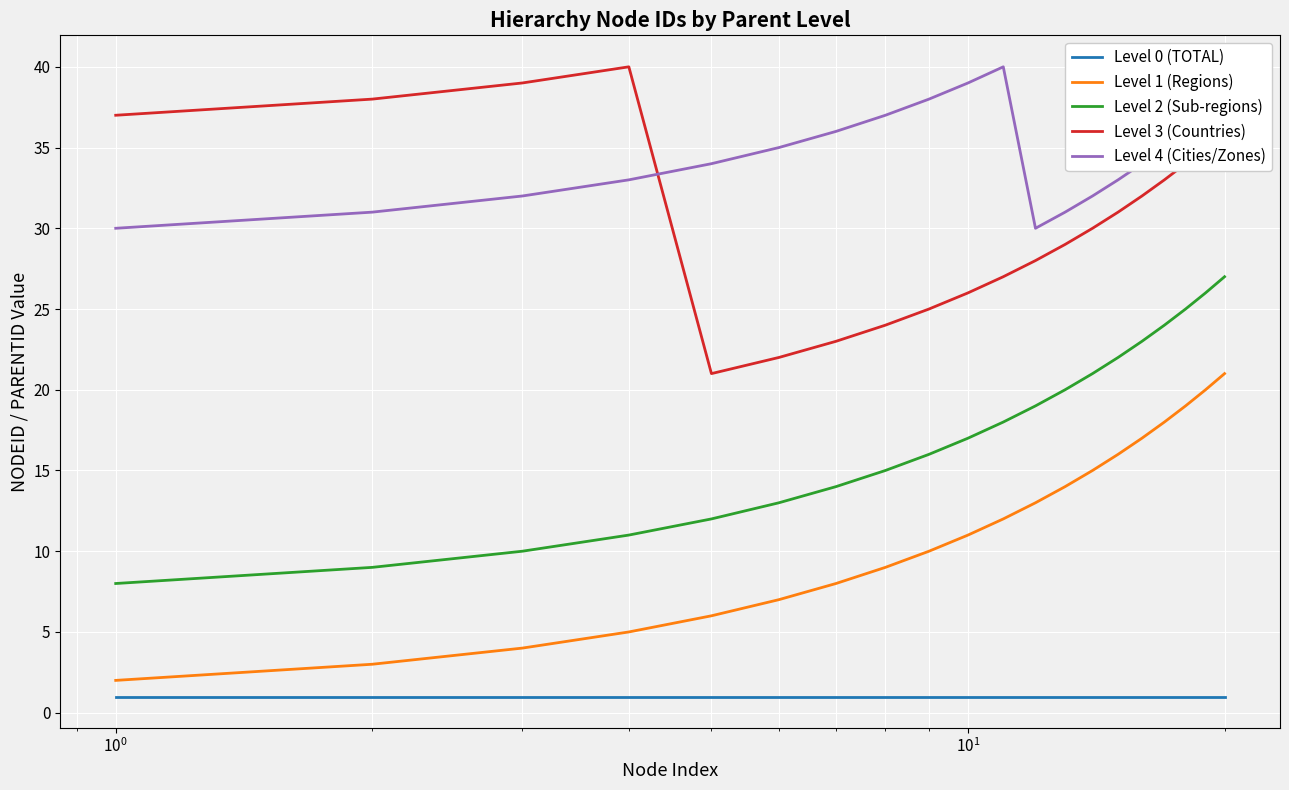

Which series has the largest total across all categories?

Level 4 (Cities/Zones)